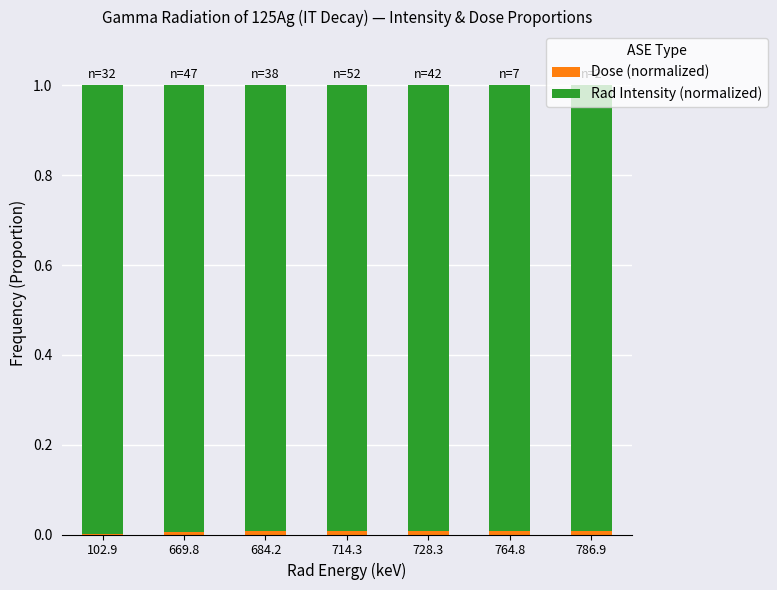

At how many categories does at least one series exceed 0?

7